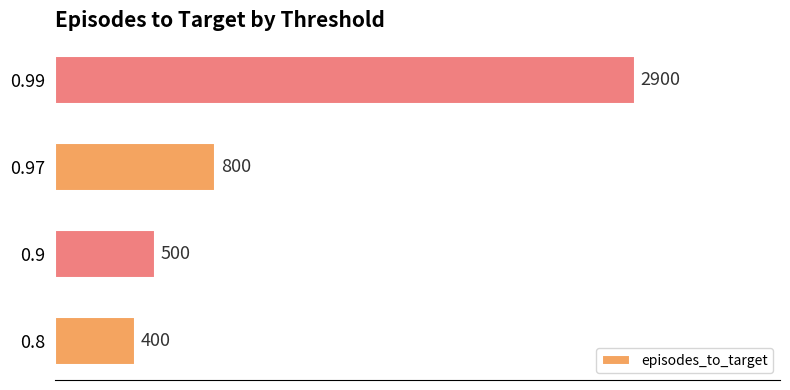

What is the difference between the second highest and second lowest values?

300